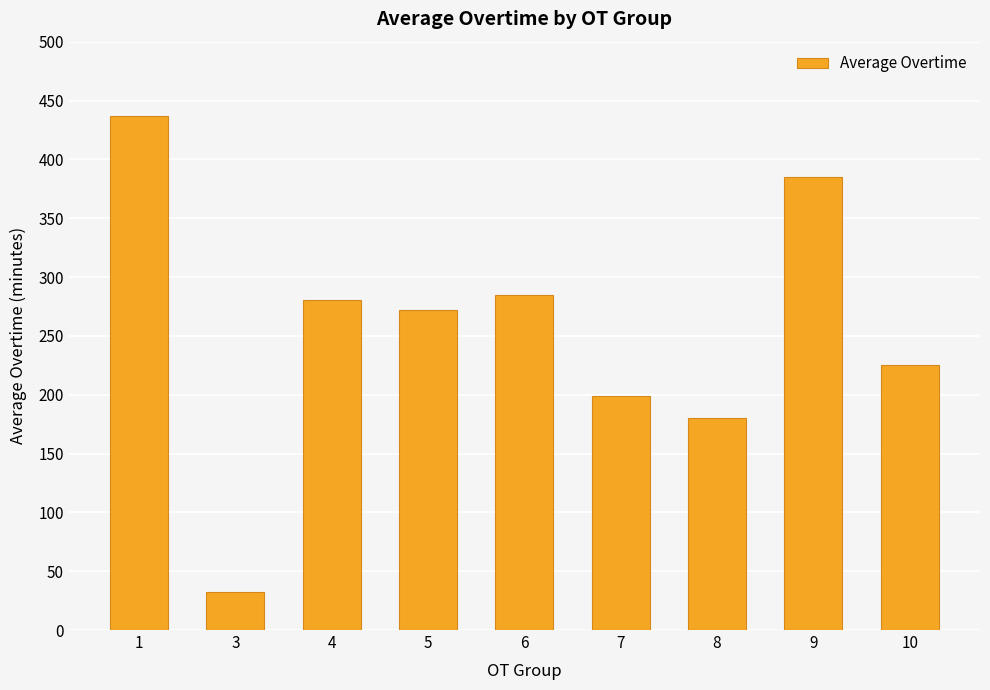

The value at 4 is 141.8. True or false?

False